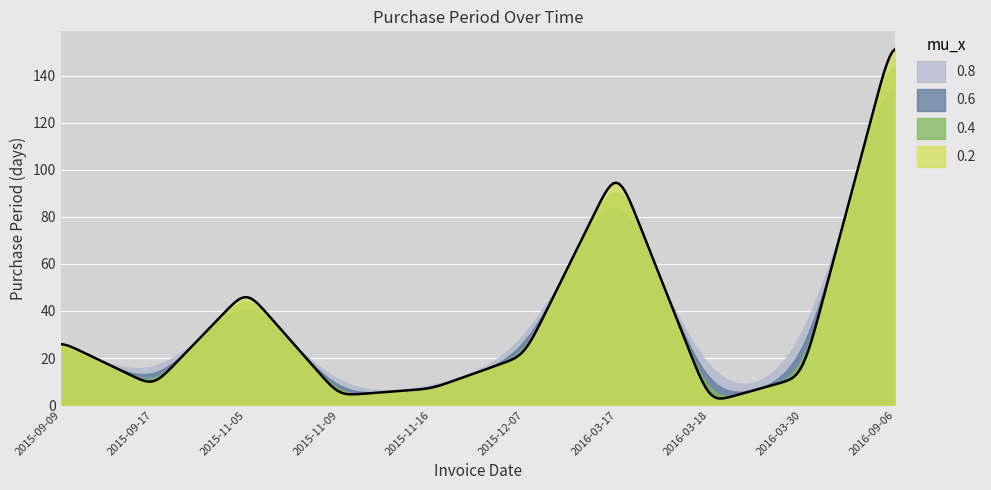

What is the highest value of the 0.2 series?

151.4